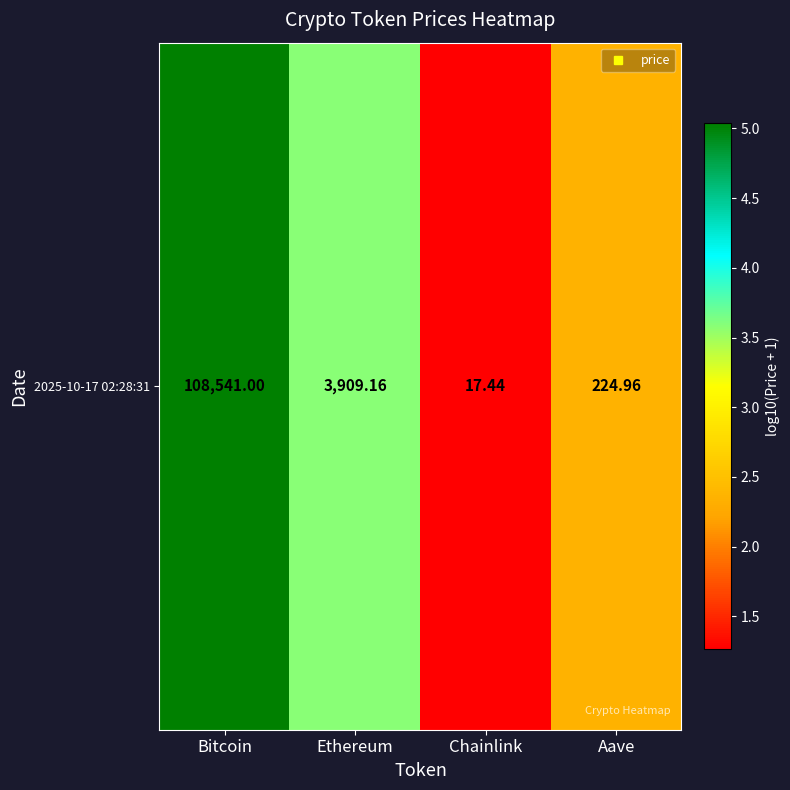

Which has a higher value, Chainlink or Aave?

Aave